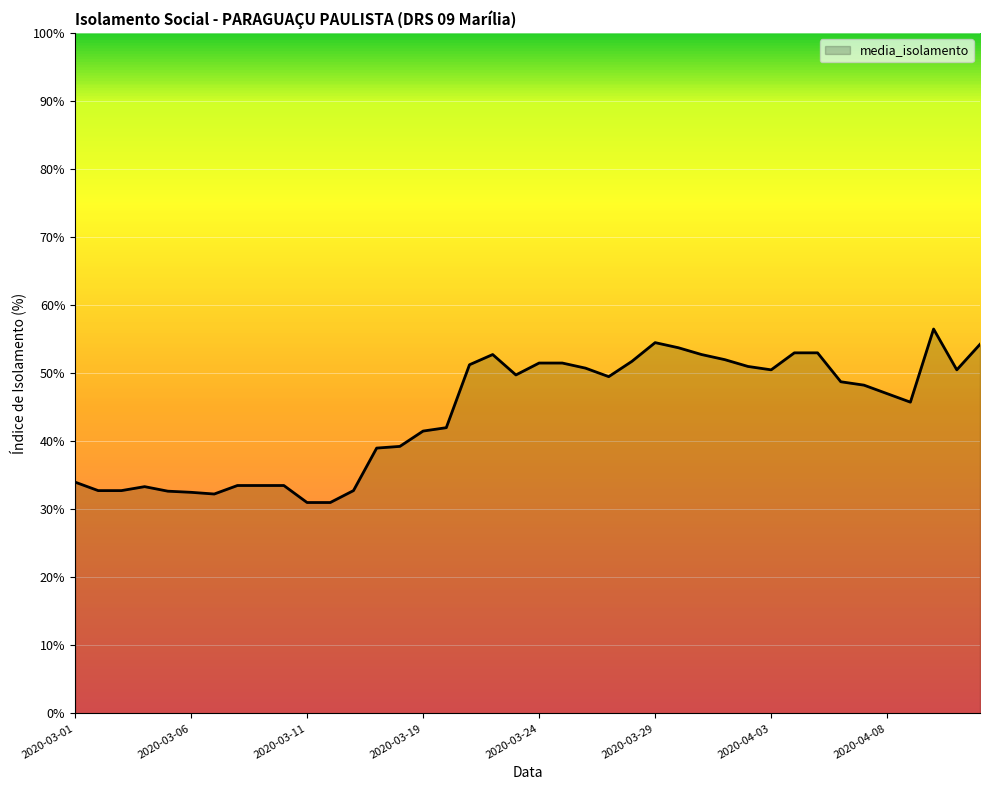

How many lines are shown in the chart?

1